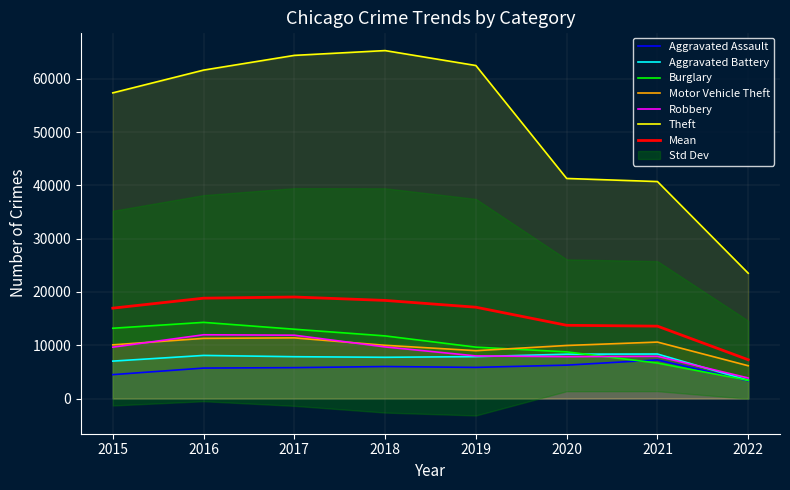

At 2018, list the series in order from largest to smallest.

Theft, Burglary, Motor Vehicle Theft, Robbery, Aggravated Battery, Aggravated Assault